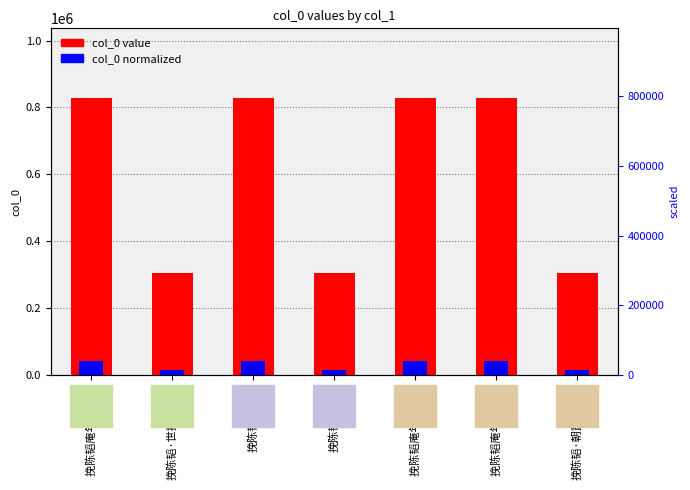

Reading left to right, extract all data points from this chart.

col_0: 828439.0	304052.0	829375.0	304050.0	828437.0	828438.0	304051.0
col_0 (normalized): 41422.0	15202.6	41468.8	15202.5	41421.9	41421.9	15202.6